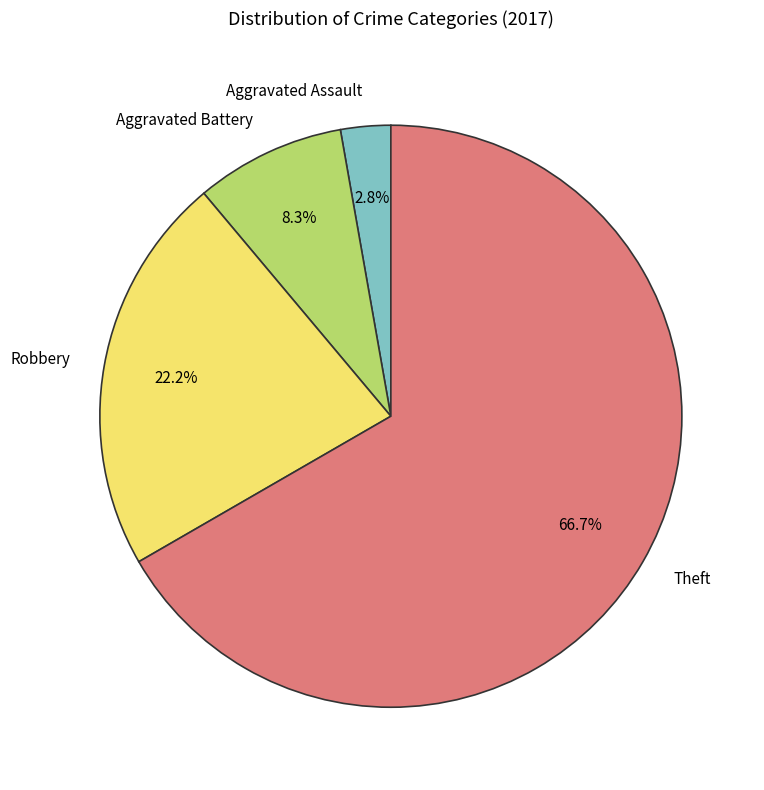

Which slice is the smallest?

Aggravated Assault